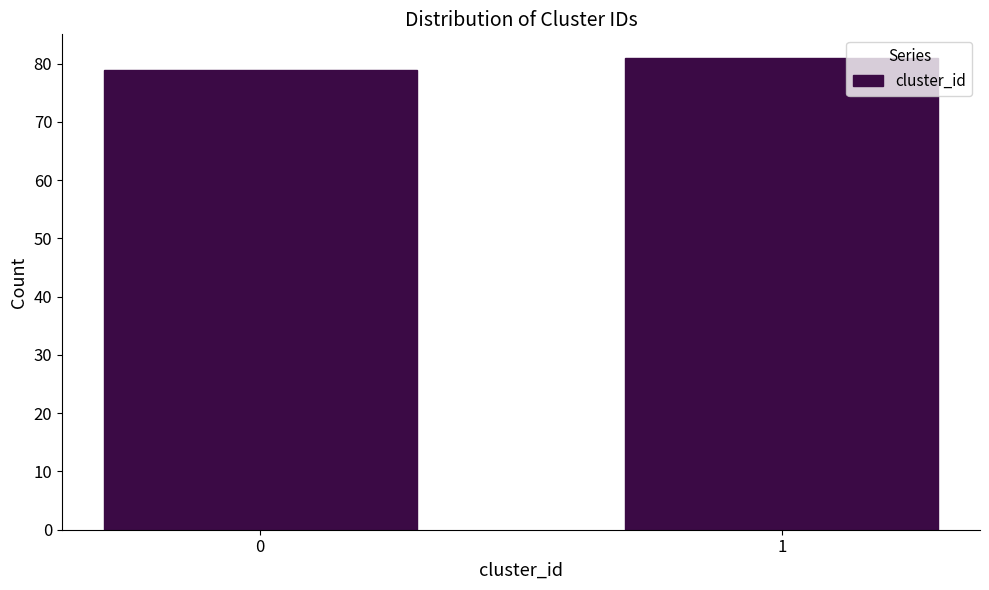

Reading right to left, extract all data points from this chart.

81	79